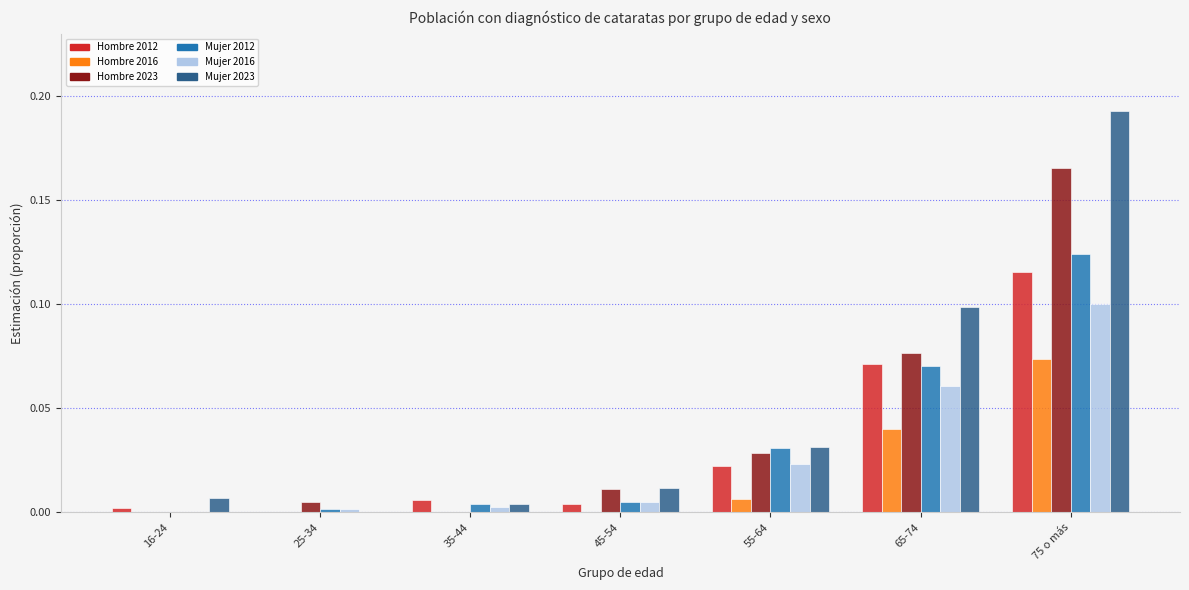

What is the sum of all Hombre 2023 values?

0.3